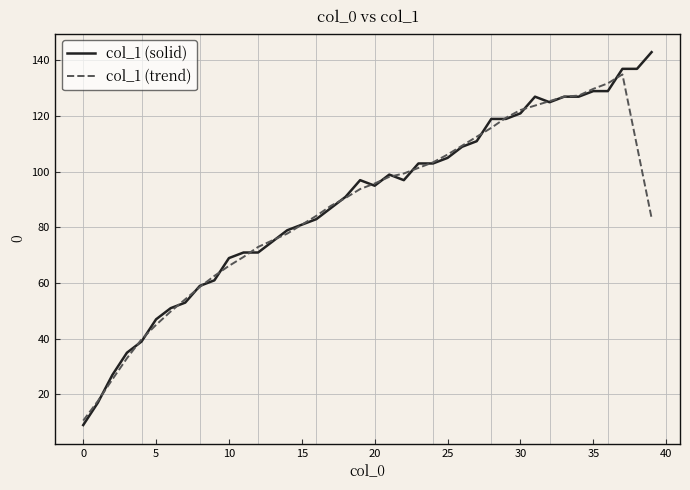

Rank the series by their maximum value, from highest to lowest.

col_1 (solid), col_1 (trend)